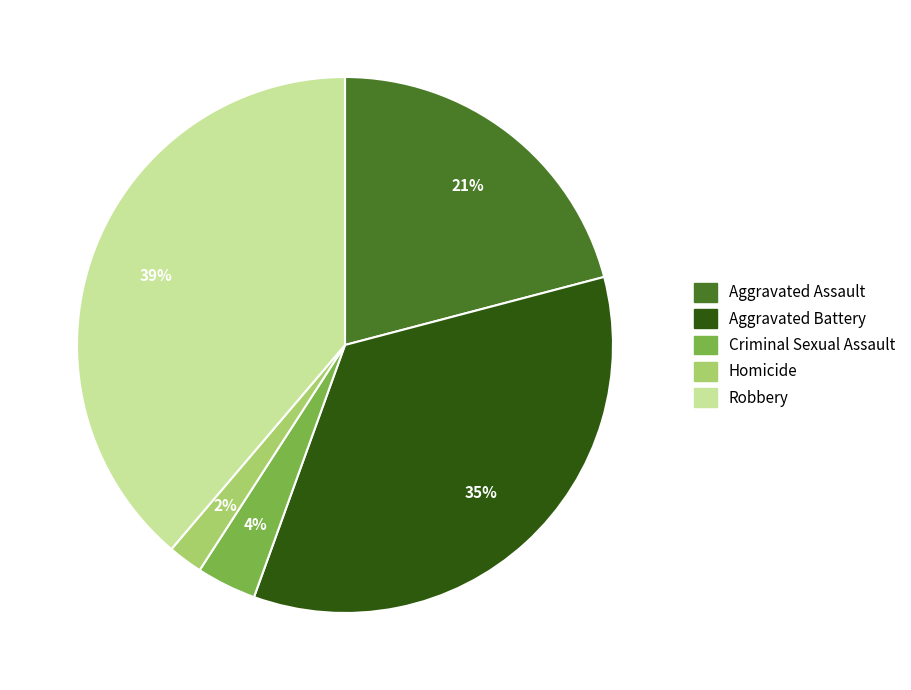

Is Aggravated Assault the majority of the pie?

No